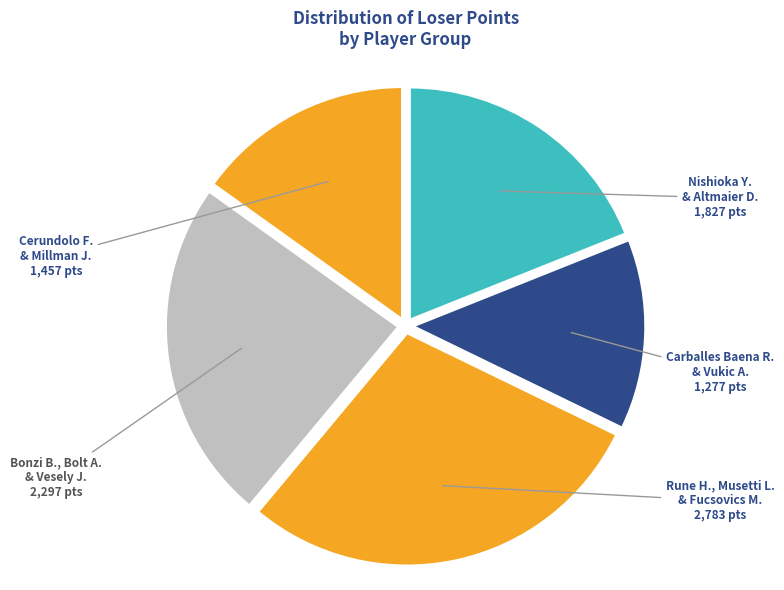

Which category has the biggest portion of the pie?

Fucsovics M.